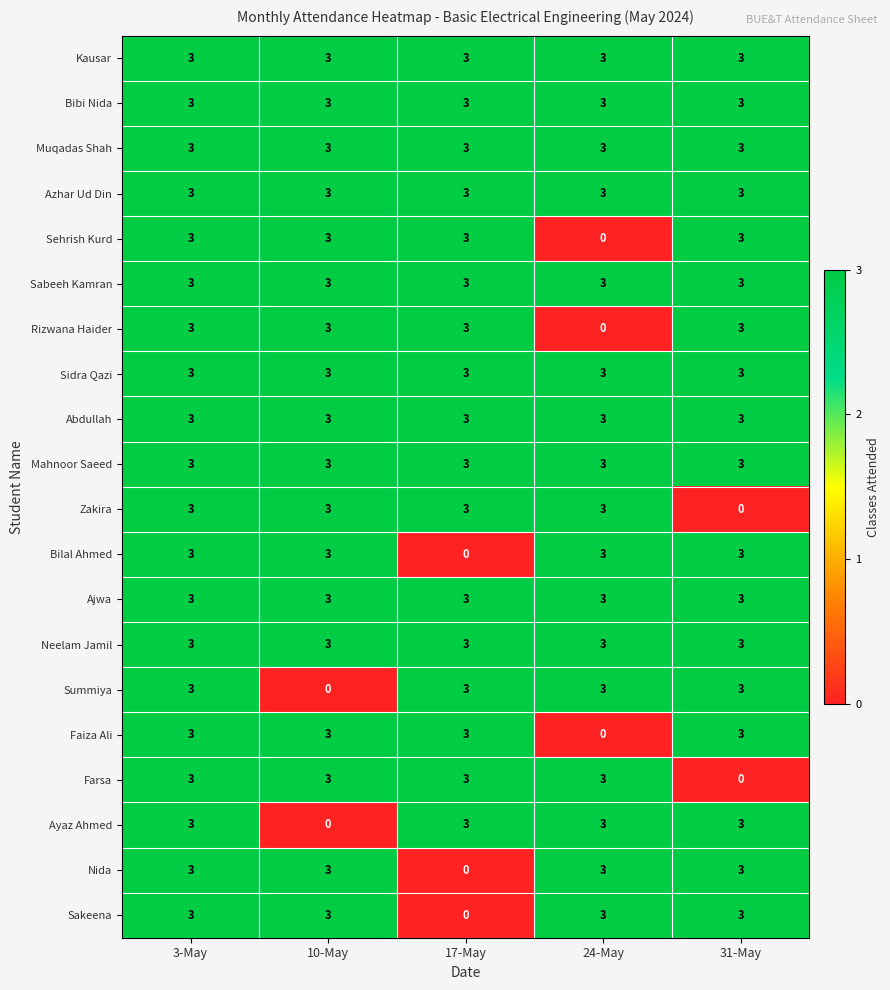

What value does the Ayaz Ahmed series have at 24-May?

3